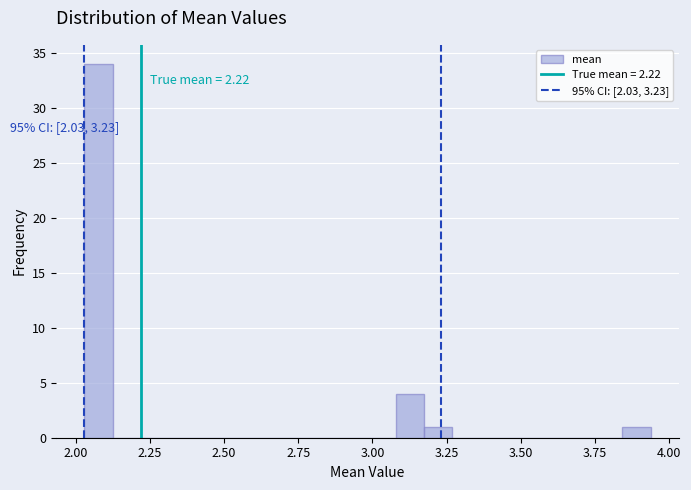

Read against the x-axis, roughly where is the centre of the tallest bar?

2.10